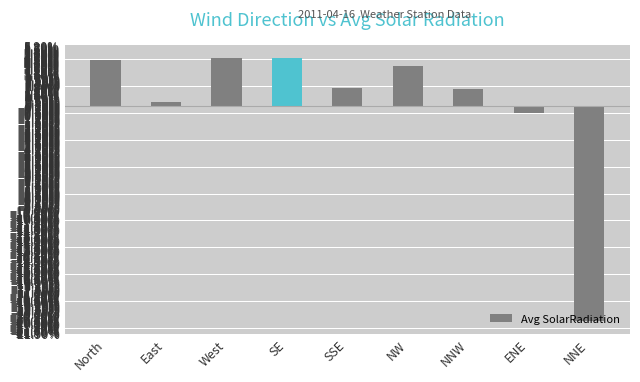

Reading right to left, list all the values displayed in this chart.

NNE=-0.2	ENE=-0.0	NNW=0.0	NW=0.0	SSE=0.0	SE=0.0	West=0.0	East=0.0	North=0.0